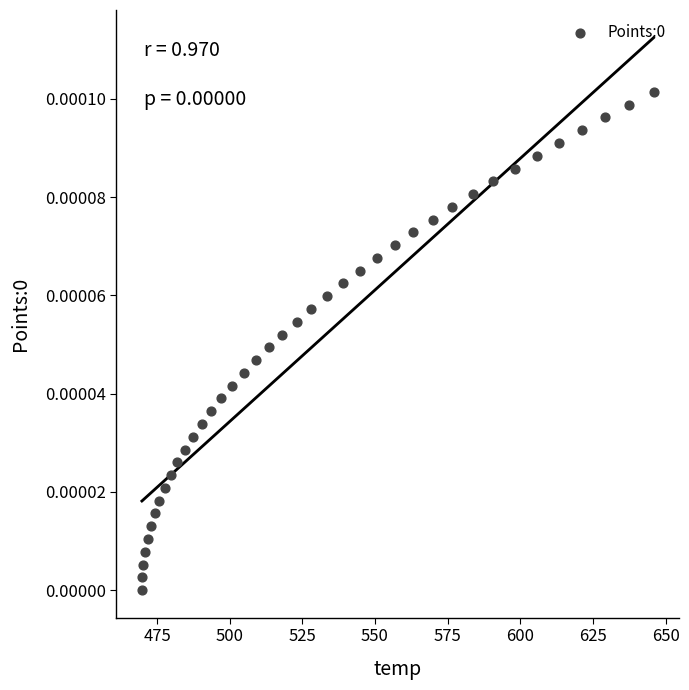

What is the range of X values (max minus min)?

176.1